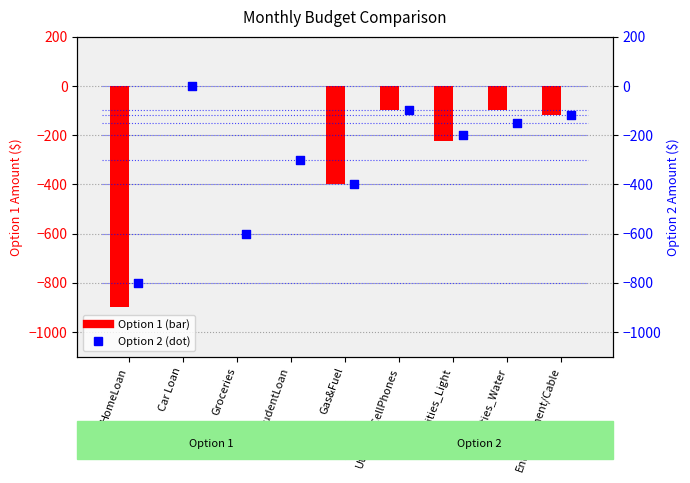

Is the value of Option 1 (count) at Utilities_Light greater than the value of Option 2 (percentile rank) at Utilities_CellPhones?

No